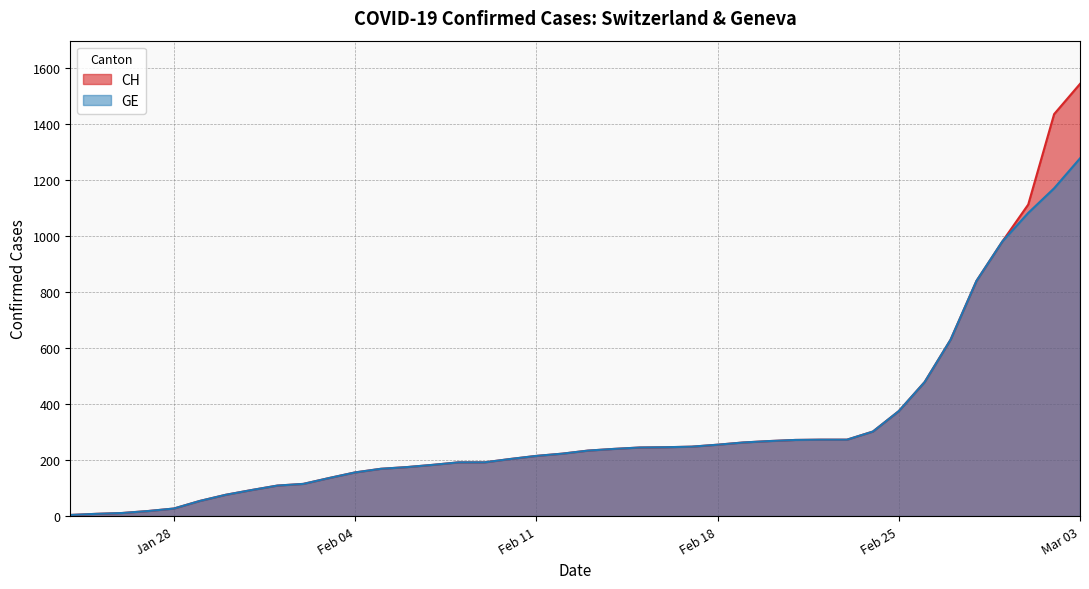

Which series has the largest total across all categories?

CH